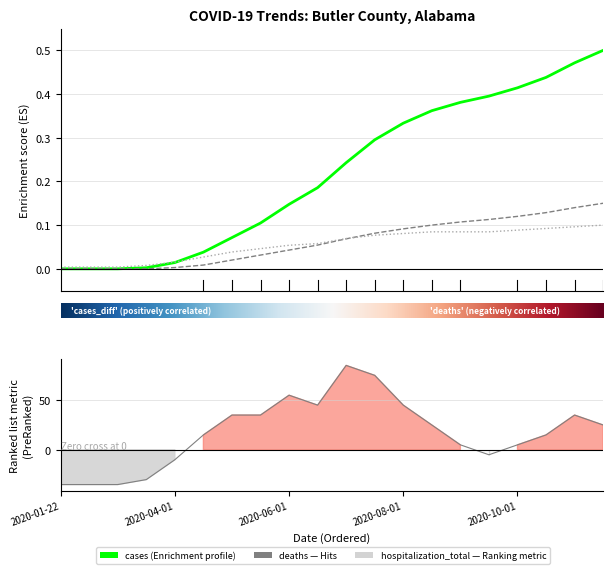

Rank the series by their maximum value, from lowest to highest.

hospitalization_total, deaths, cases, cases_diff